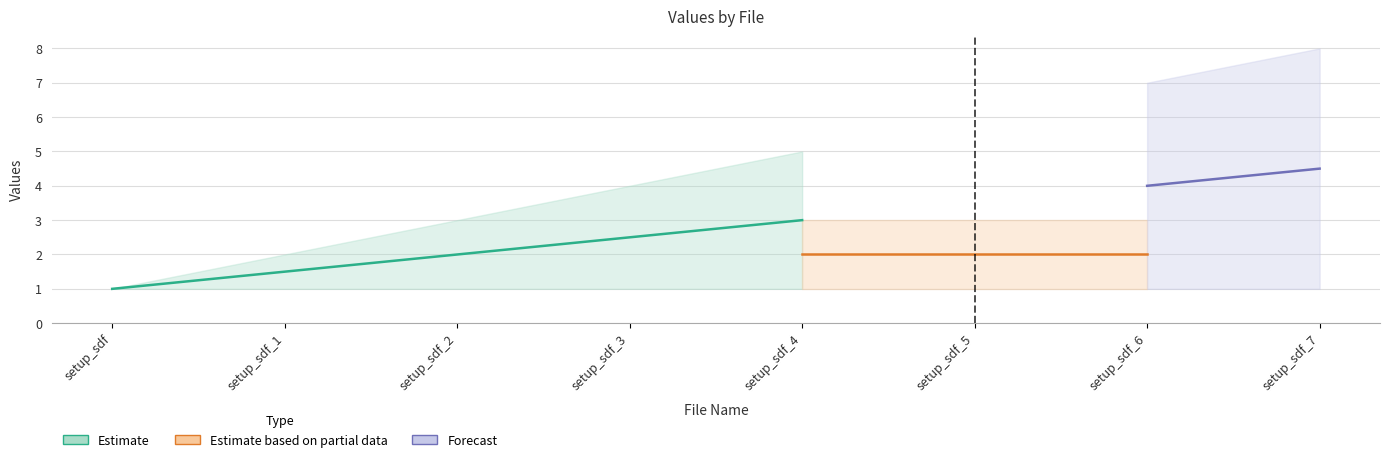

True or false: sg_line_num has more than 1 points higher than both neighbors.

False